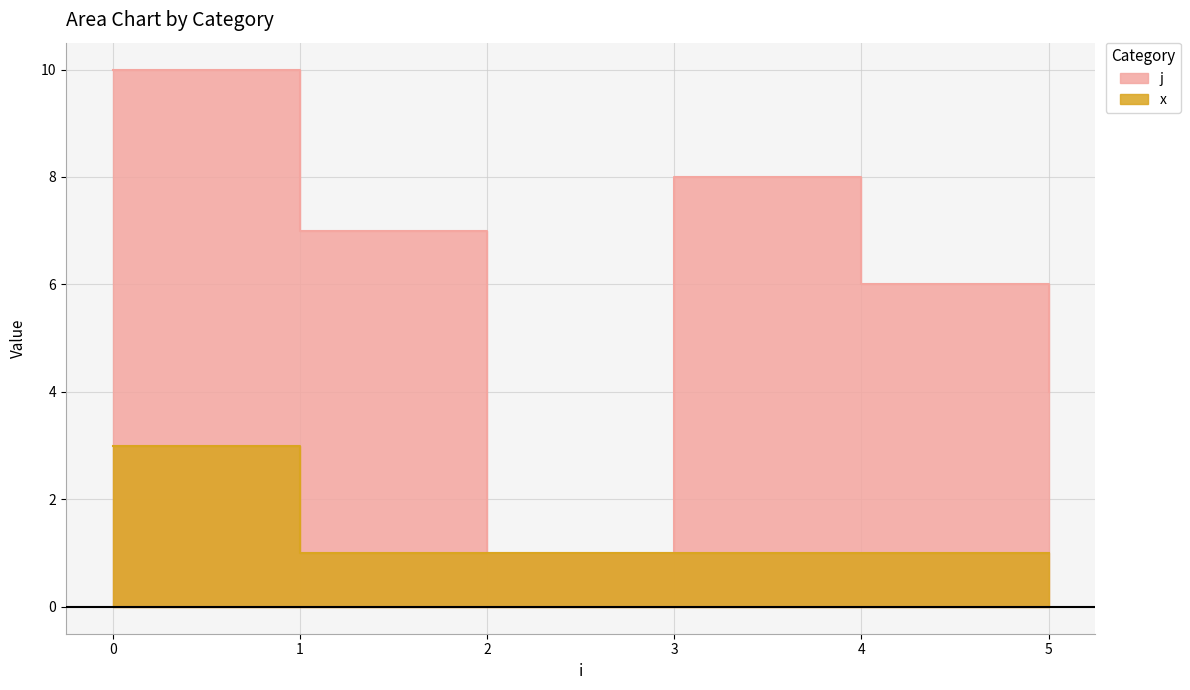

What is the value of the x point at the 7th from the left?

1